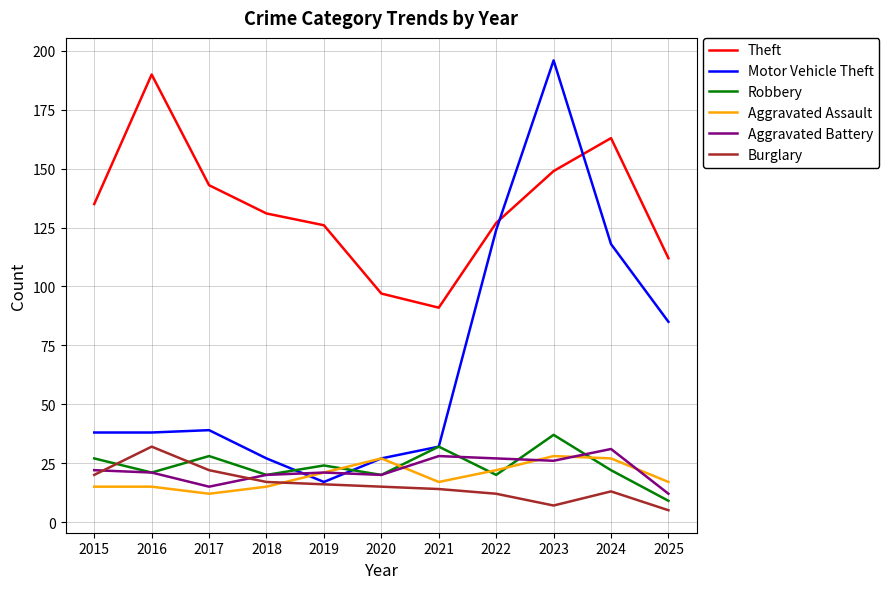

At which category is the sum across all series the highest?

2023